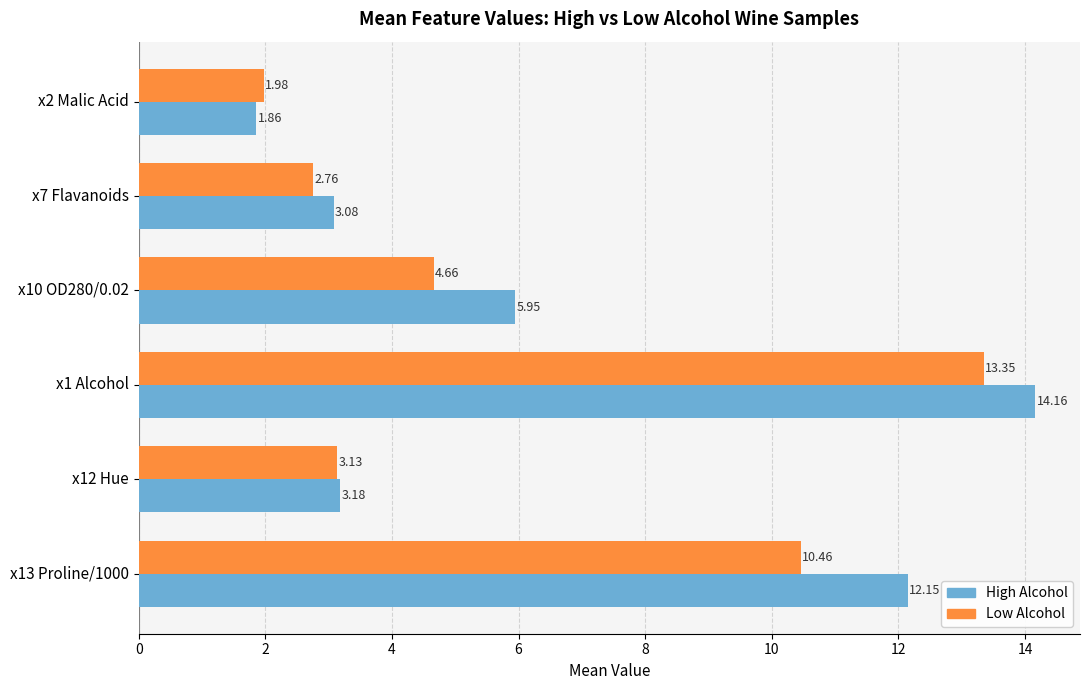

At which label does Low Alcohol reach its peak?

x1 Alcohol